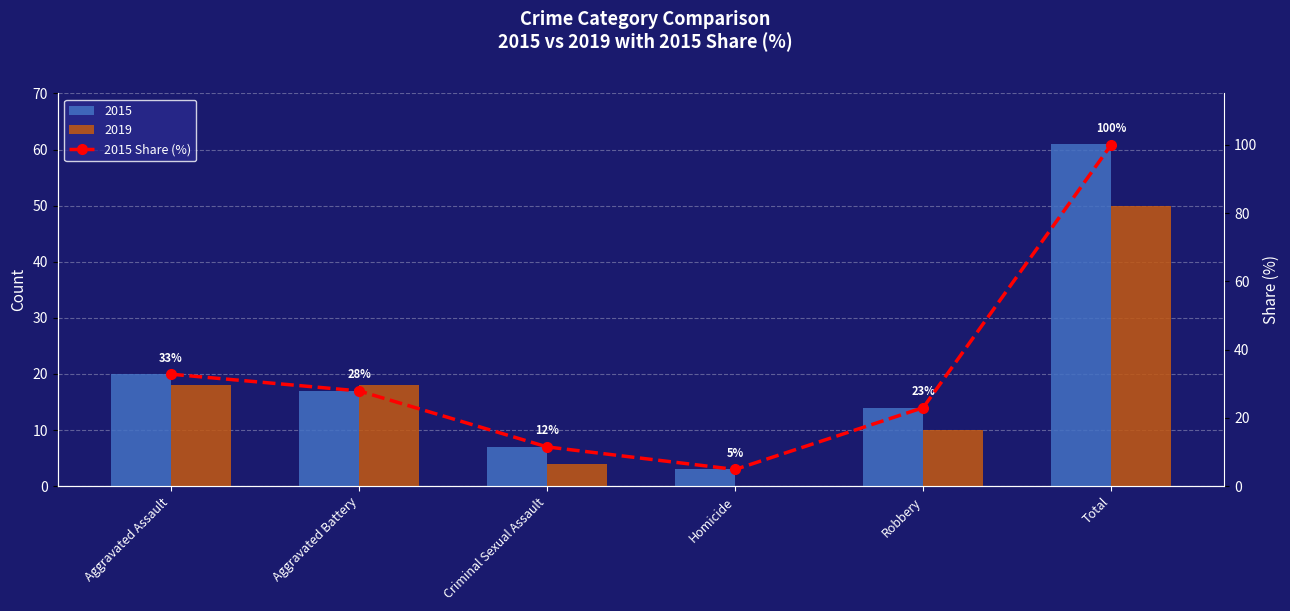

Rank the categories by value from highest to lowest.

Total, Aggravated Assault, Aggravated Battery, Robbery, Criminal Sexual Assault, Homicide